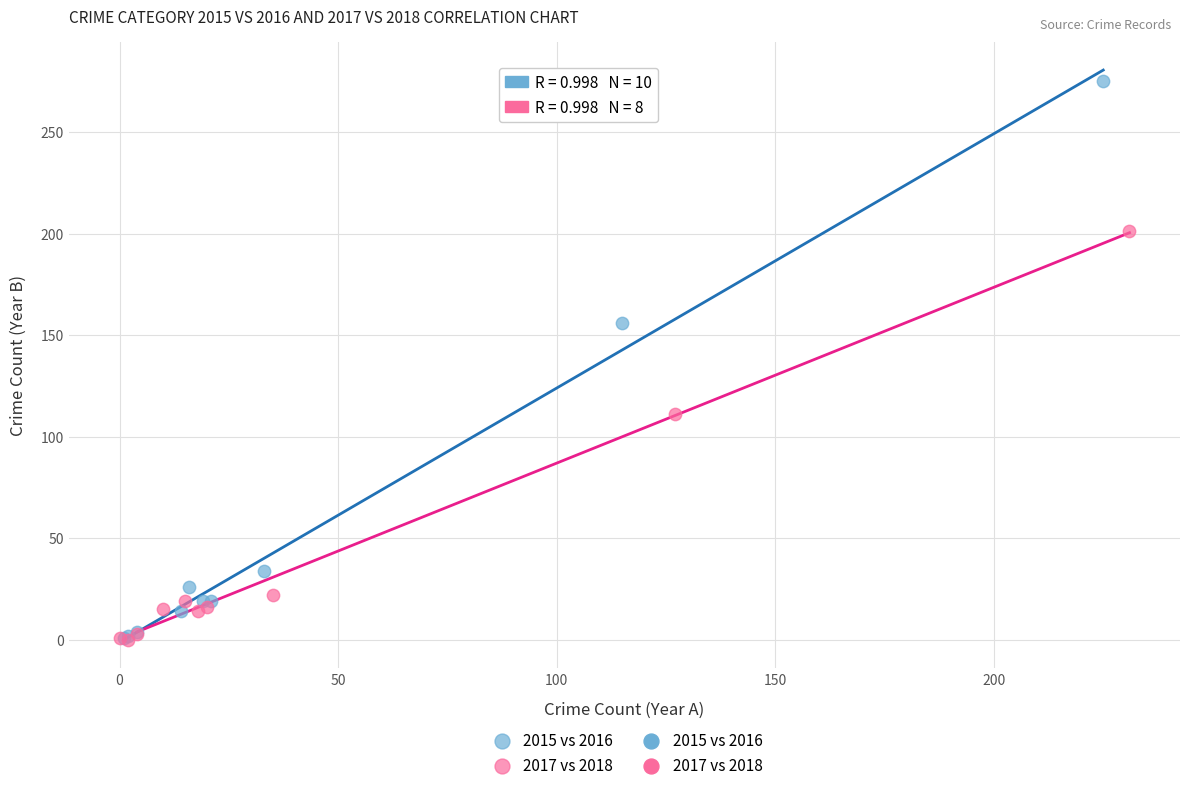

Which series reaches the maximum Y coordinate?

2015 vs 2016